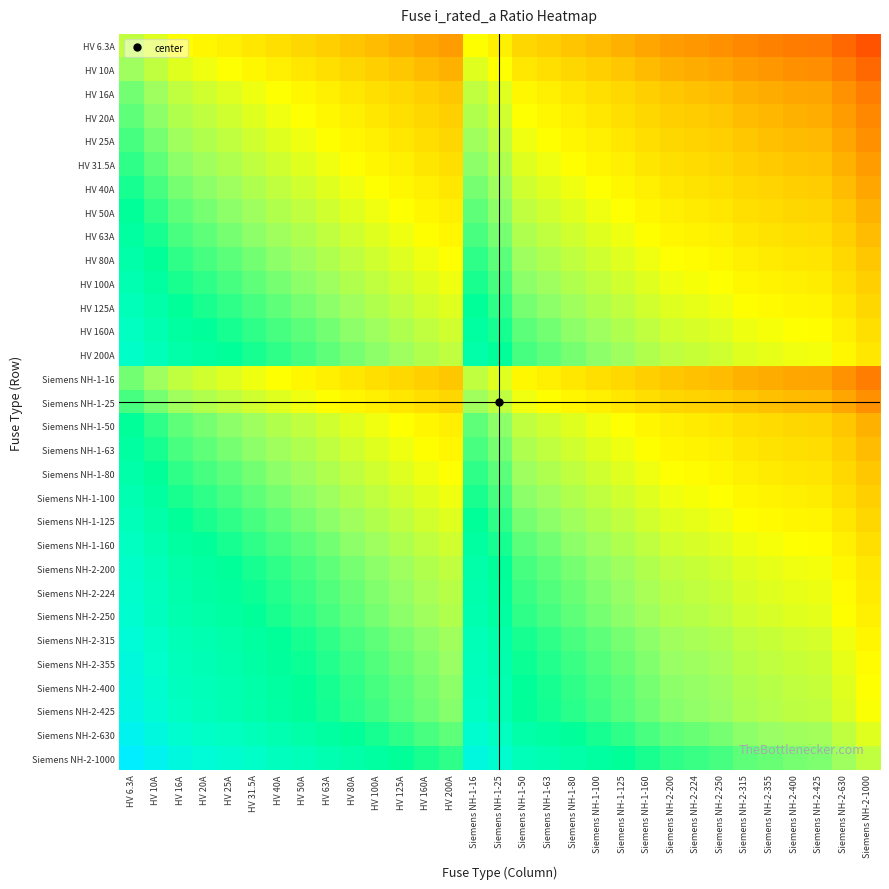

Between HV 80A and Siemens NH-2-315, which is larger?

HV 80A